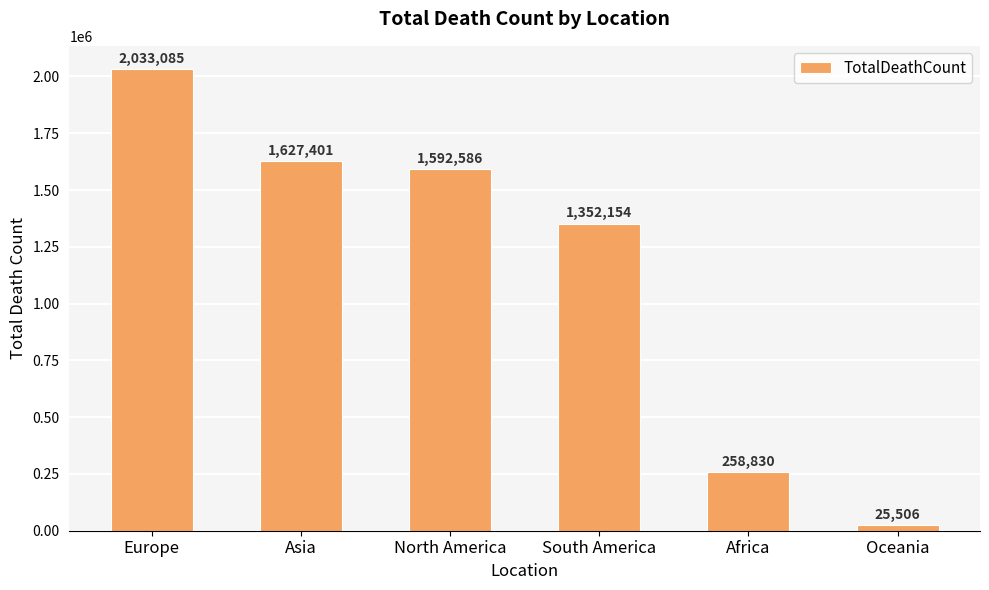

List the labels in order of value, largest first.

Europe, Asia, North America, South America, Africa, Oceania